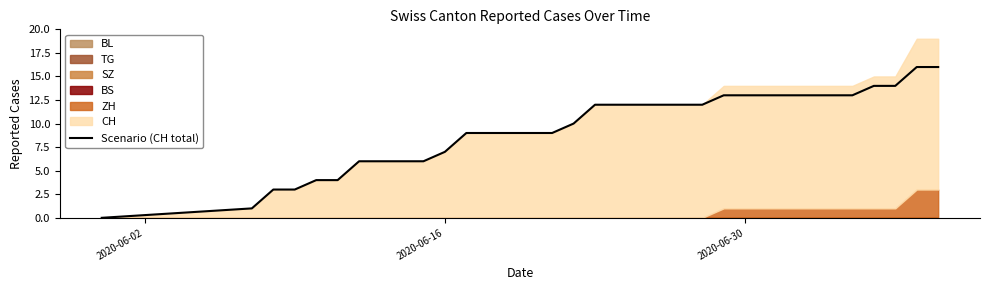

True or false: Scenario (CH total) has a value of 13 at 2020-06-30.

True